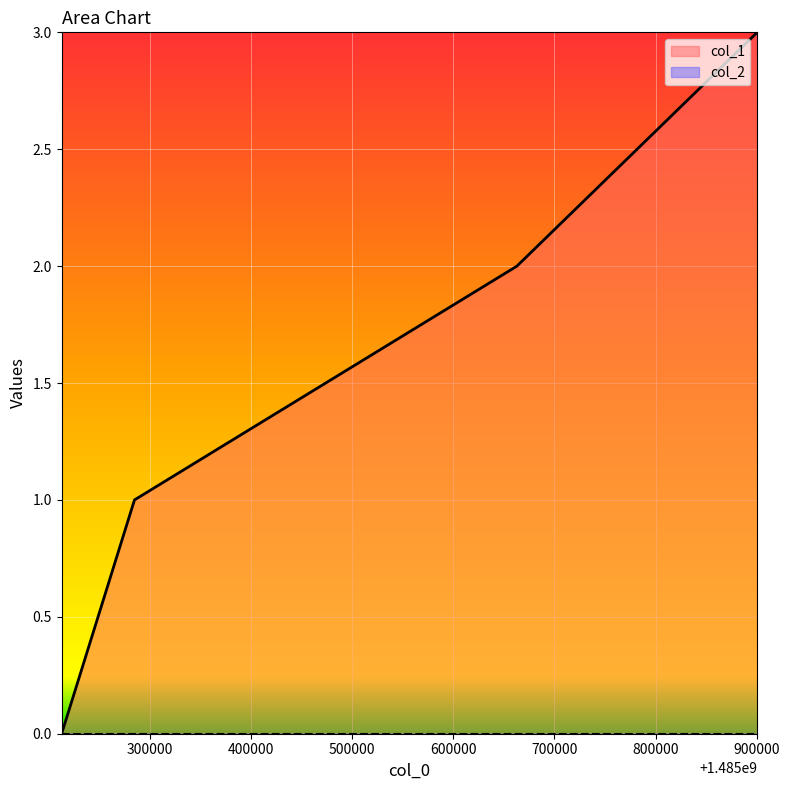

How many lines are shown in the chart?

2